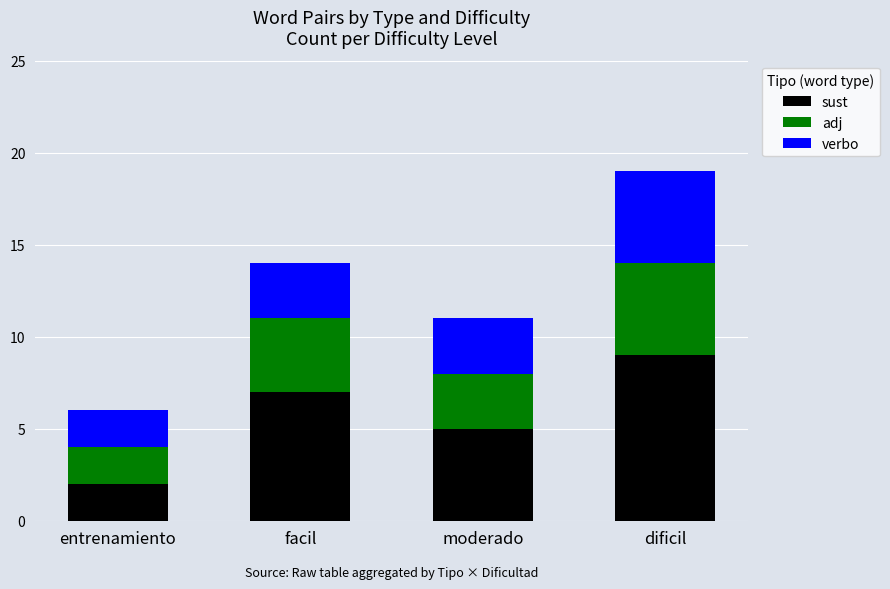

At which label does sust reach its peak?

dificil